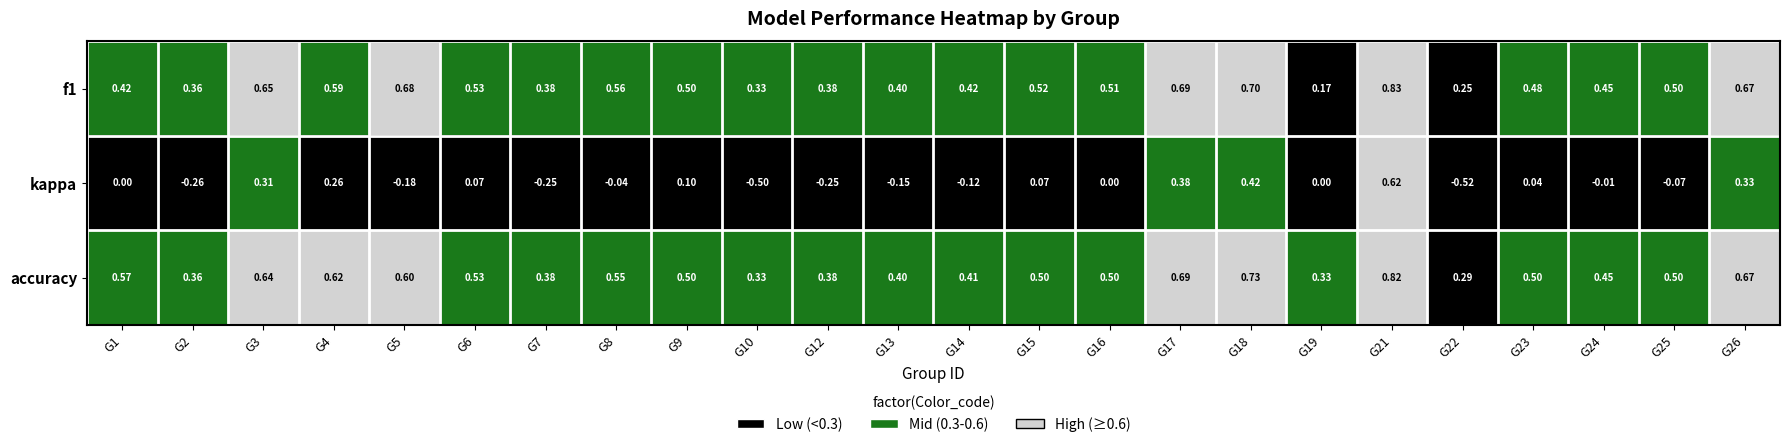

Is the value of kappa at G4 greater than the value of f1 at G25?

No